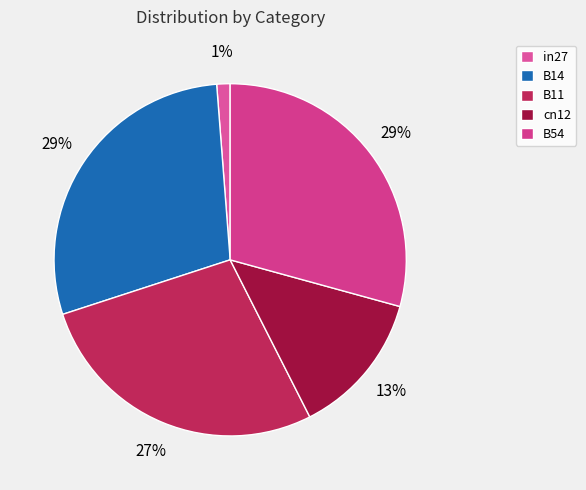

How many segments does this pie chart have?

5